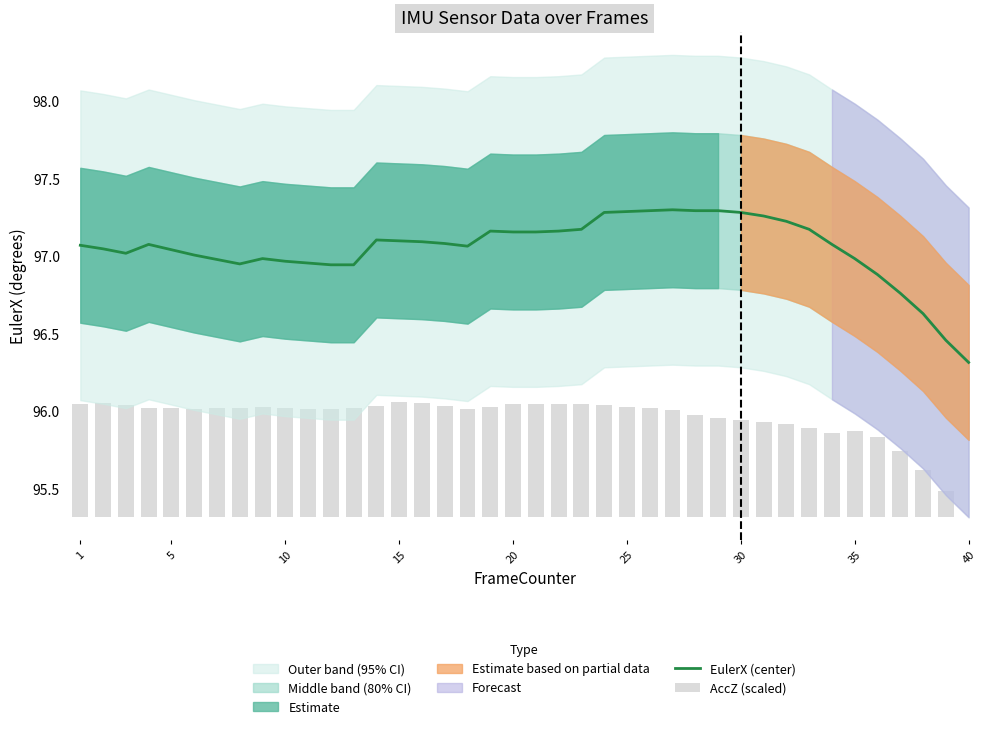

What is the difference between the second highest and second lowest values in the EulerX (center) series?

0.8